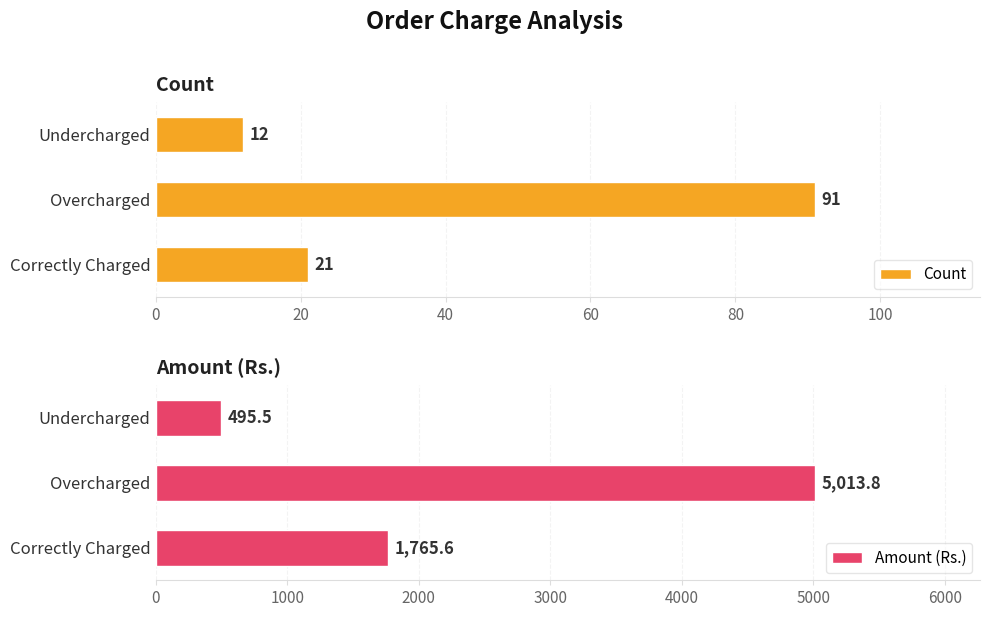

True or false: Amount (Rs.) has a value of 495.5 at Undercharged.

True